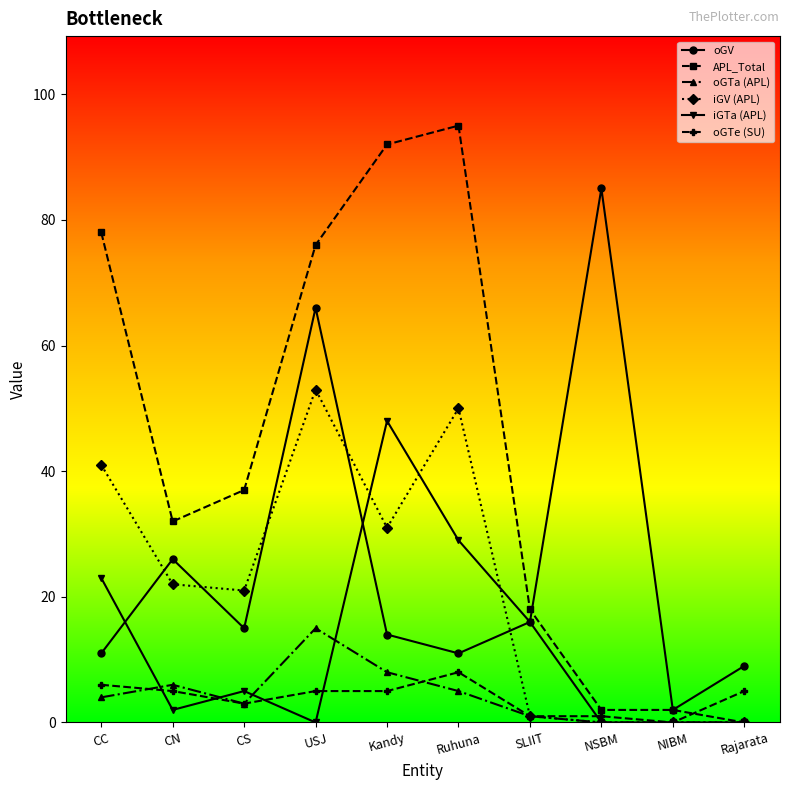

How many lines are shown in the chart?

6